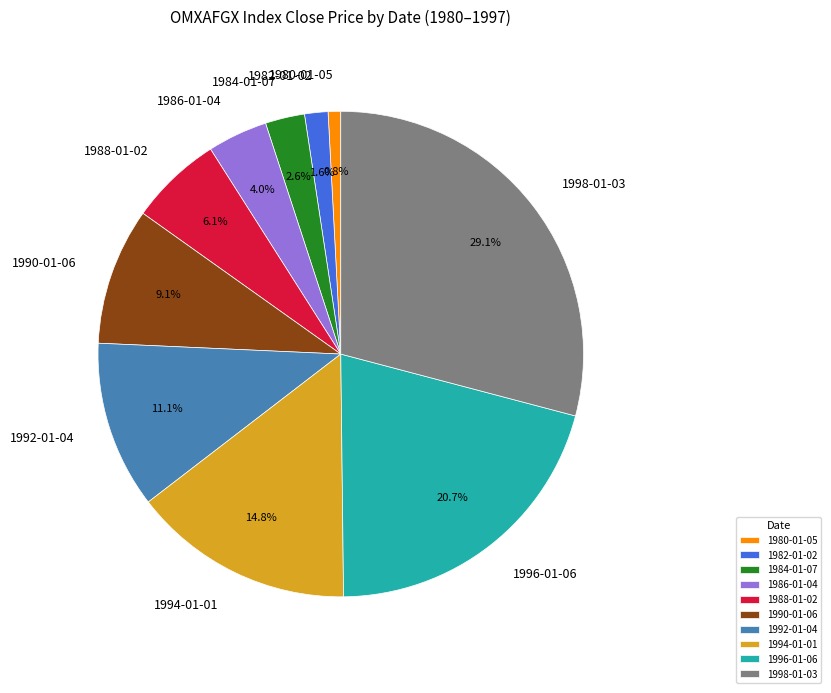

Which category has the biggest portion of the pie?

1998-01-03